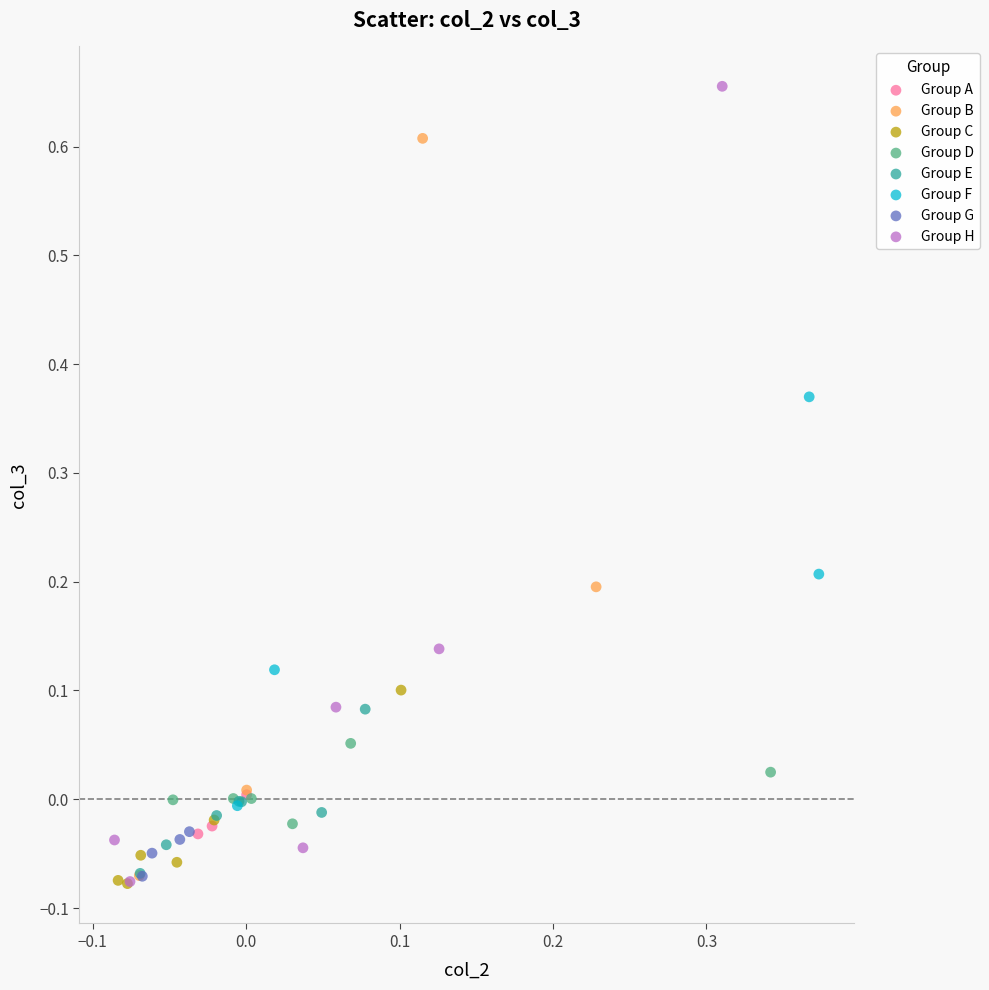

Which series has the widest spread of Y values?

Group H